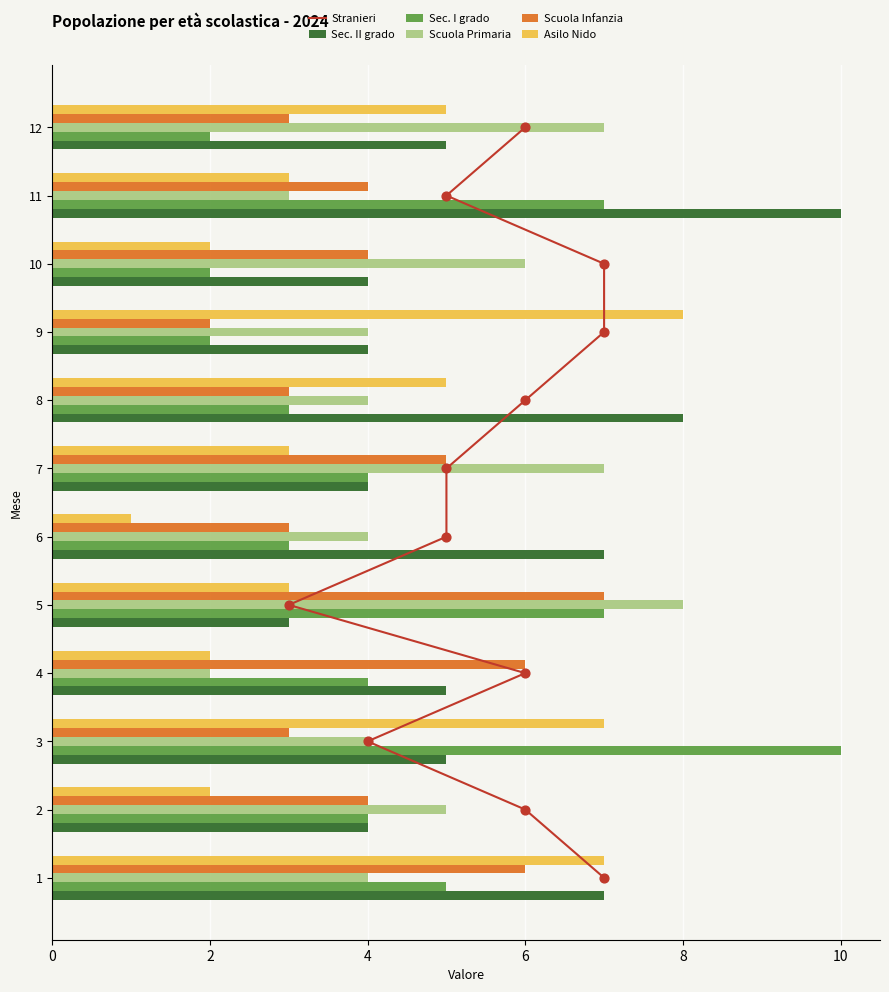

True or false: Sec. I grado has a value of 7 at 1.

False